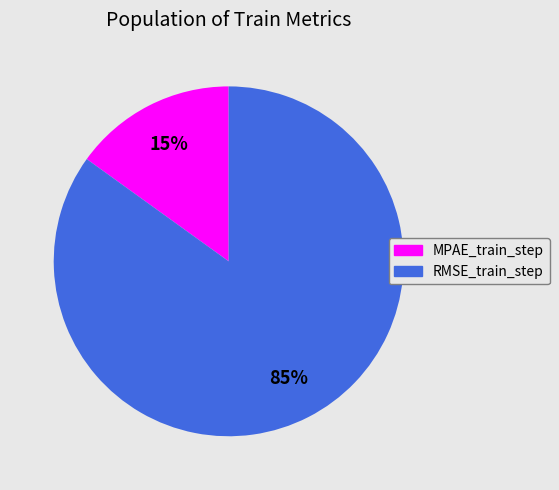

Is there any slice that represents more than half of the pie?

Yes